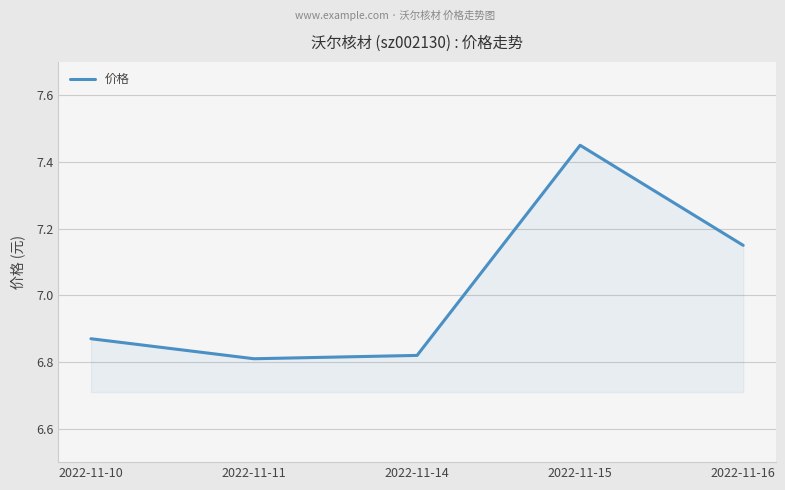

Which category has the highest value across all series?

2022-11-15